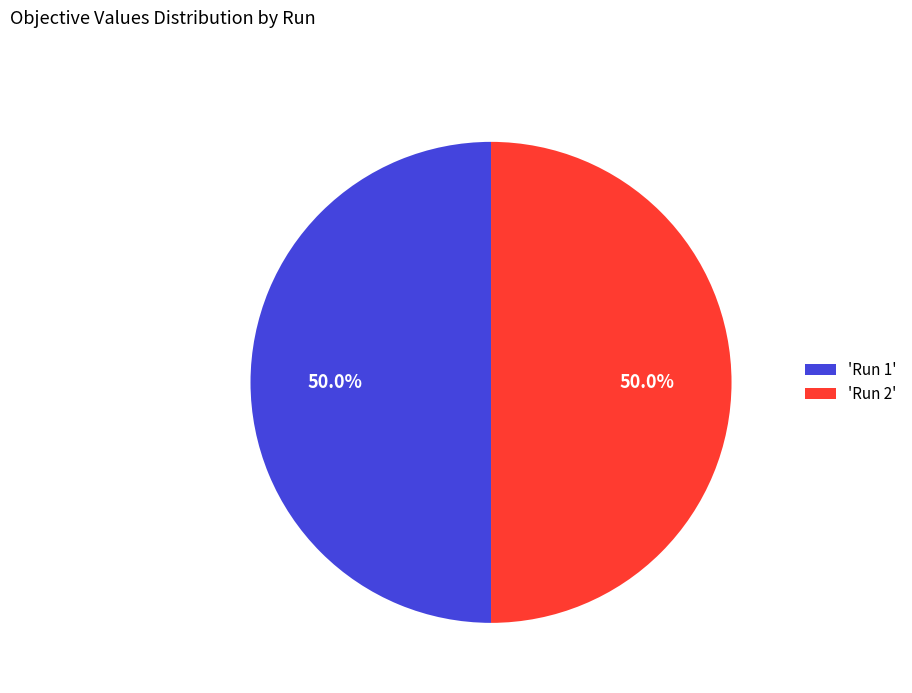

What portion of the pie excludes 'Run 2'?

50.0%